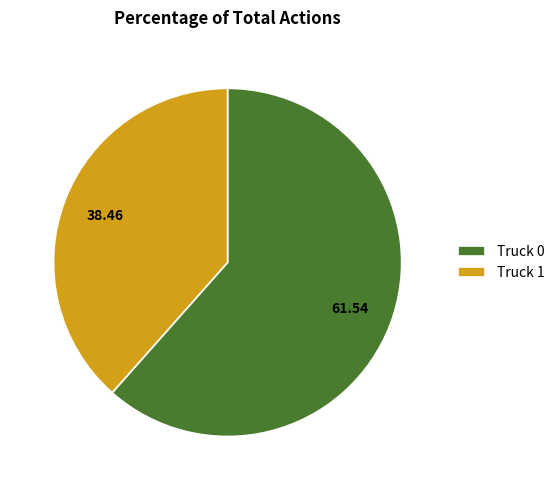

Is there any slice that represents more than half of the pie?

Yes